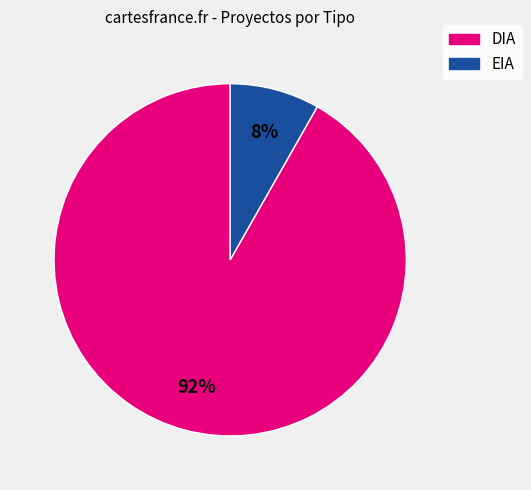

Is there any slice that represents more than half of the pie?

Yes